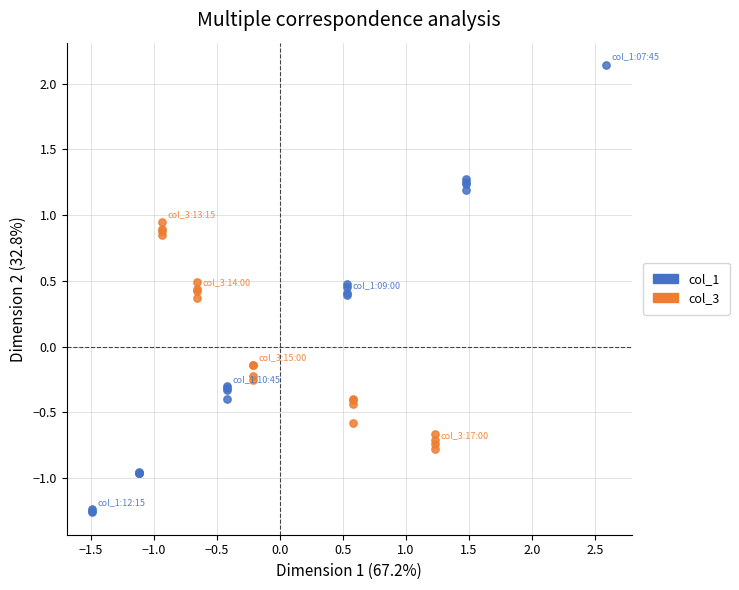

Which series has the widest spread of Y values?

col_1